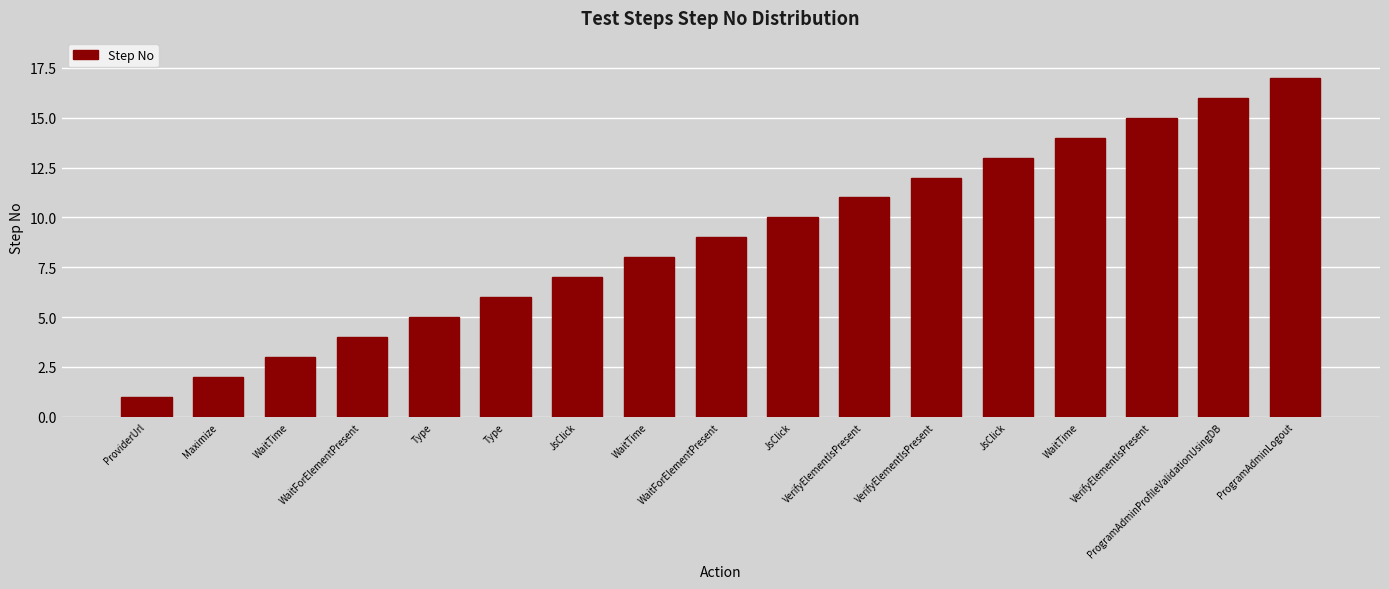

Reading left to right, transcribe all the data shown in this chart.

ProviderUrl=1	Maximize=2	WaitTime=3	WaitForElementPresent=4	Type=5	Type=6	JsClick=7	WaitTime=8	WaitForElementPresent=9	JsClick=10	VerifyElementIsPresent=11	VerifyElementIsPresent=12	JsClick=13	WaitTime=14	VerifyElementIsPresent=15	ProgramAdminProfileValidationUsingDB=16	ProgramAdminLogout=17